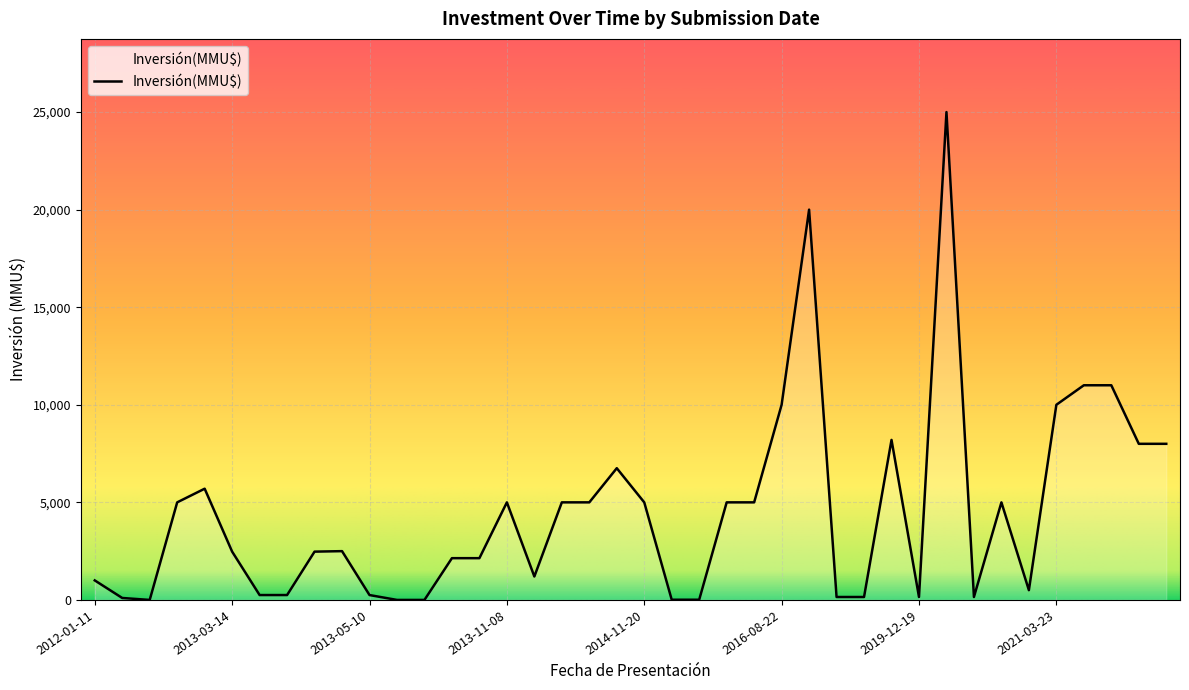

What is the maximum value shown in the chart?

25000